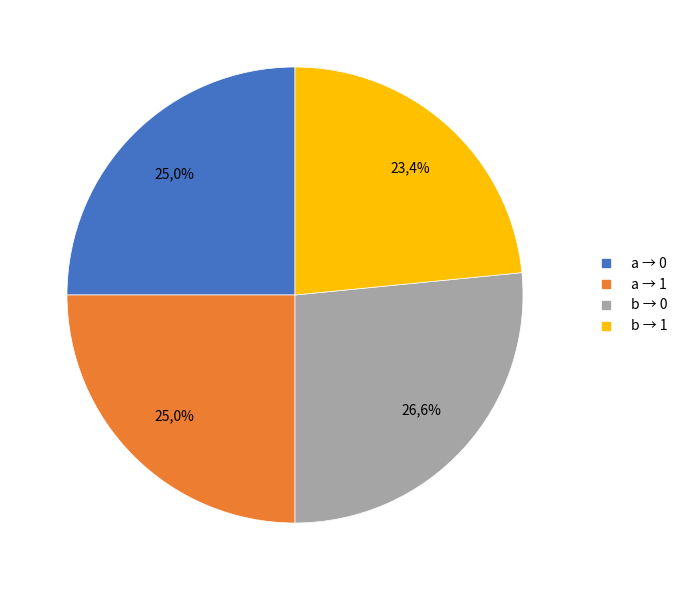

How many segments does this pie chart have?

4